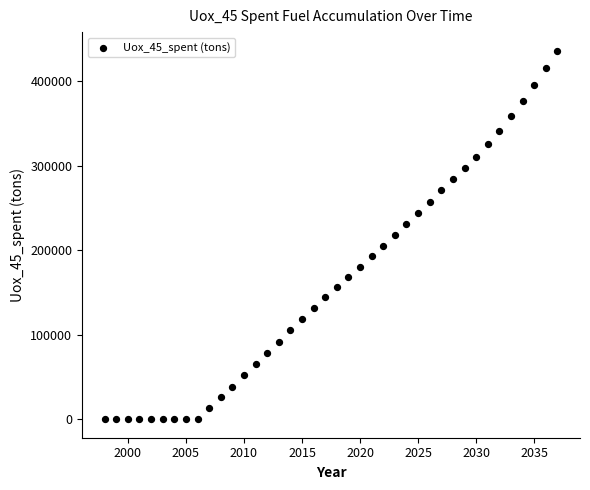

What is the range of X values (max minus min)?

39.0